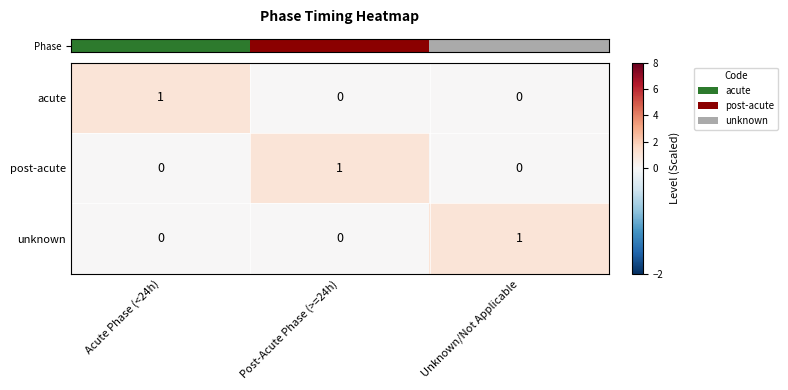

Count the post-acute values in the range 0 to 1.

3